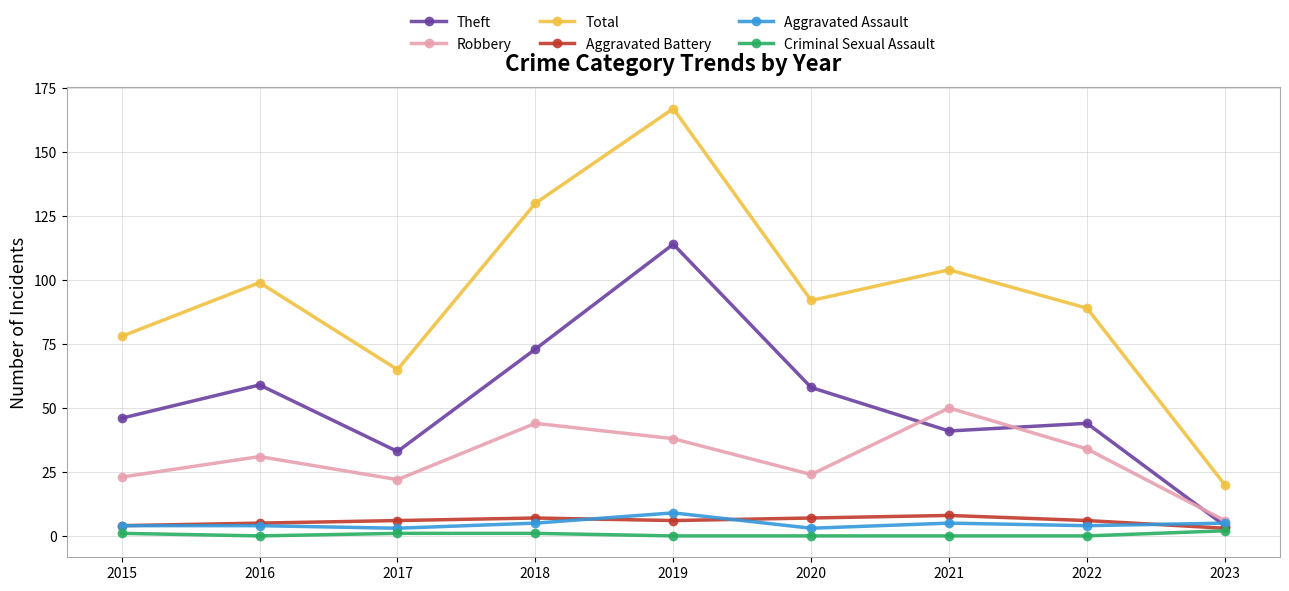

Is it true that Total equals 176 at 2021?

False